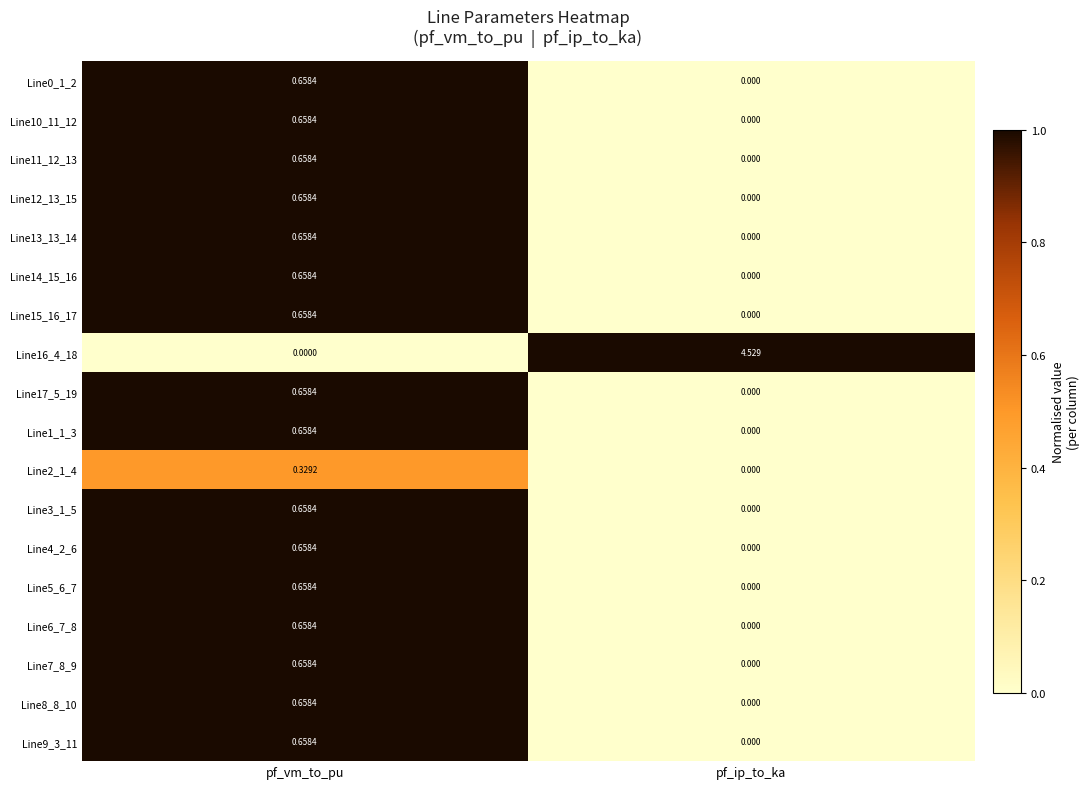

What is the total value across all series at pf_vm_to_pu?

10.9